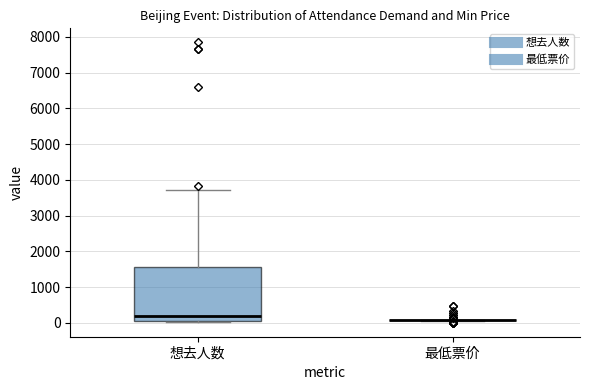

Reading left to right, read every box against the y-axis: the position of its median line, the range the box covers, and the ends of its whiskers. The values are not printed on the chart, so give them approximately, as read against the axis.

想去人数: median 200, box 0 to 1600, whiskers 0 to 3700
最低票价: box collapsed to a line at 100, whiskers 100 to 100